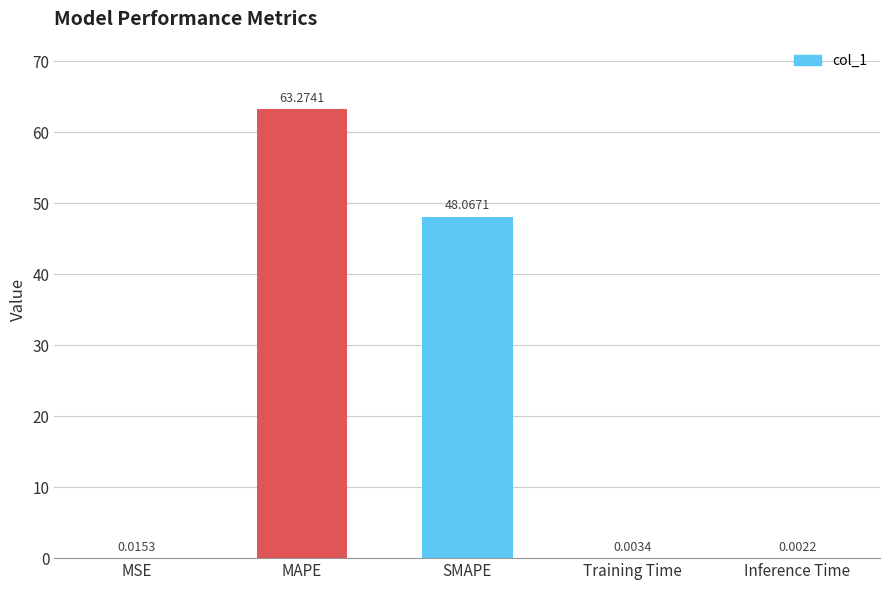

At which category does the chart reach its peak across all series?

MAPE